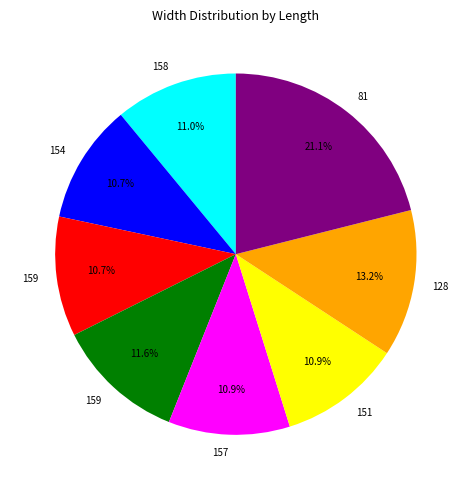

Does any single category account for the majority?

No